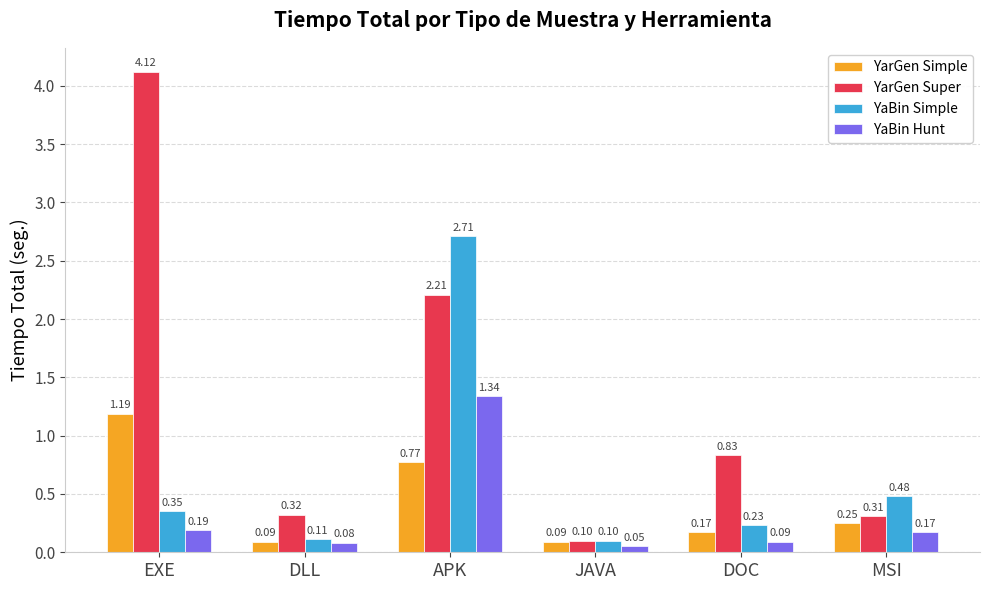

Which series has the largest range (max minus min)?

YarGen Super